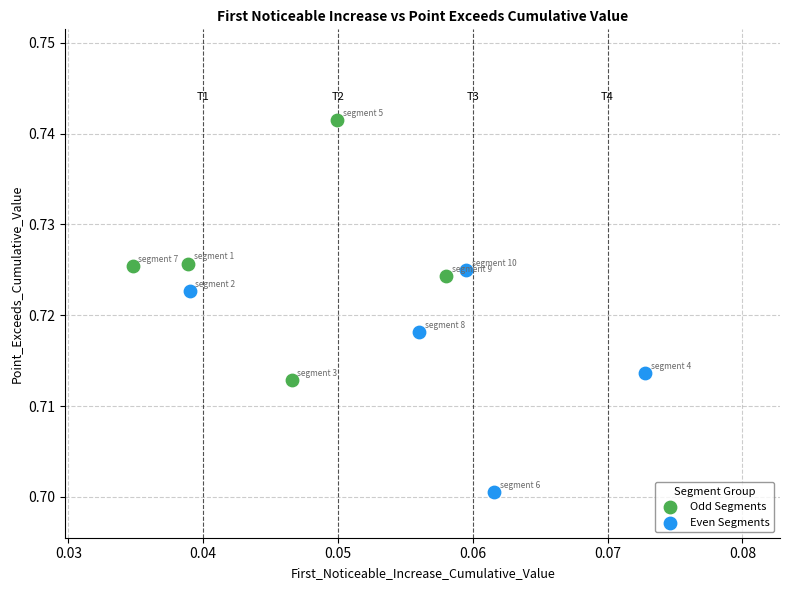

Which series contains the highest Y value?

Odd Segments